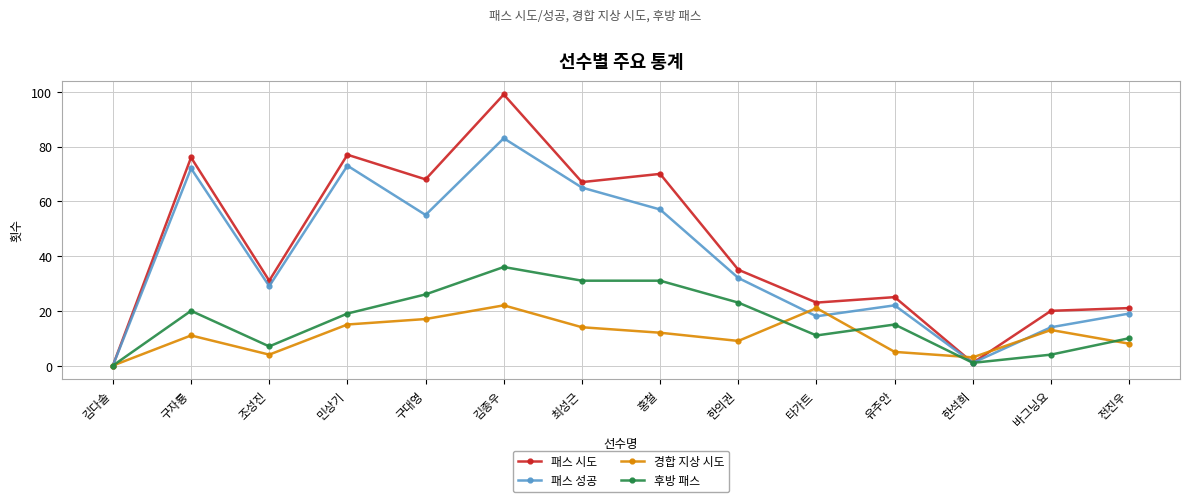

What is the sum of the 패스 시도 values at 김다솔 and 한의권?

35